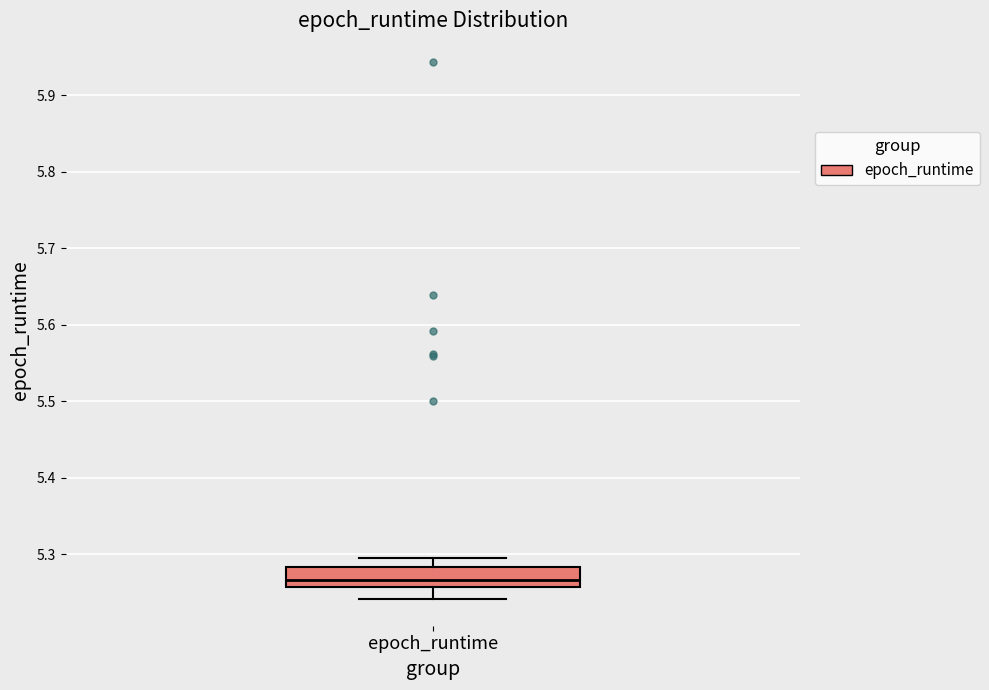

Where does the upper whisker of the box for epoch_runtime end on the y-axis? The values are not printed on the chart, so give them approximately, as read against the axis.

5.29